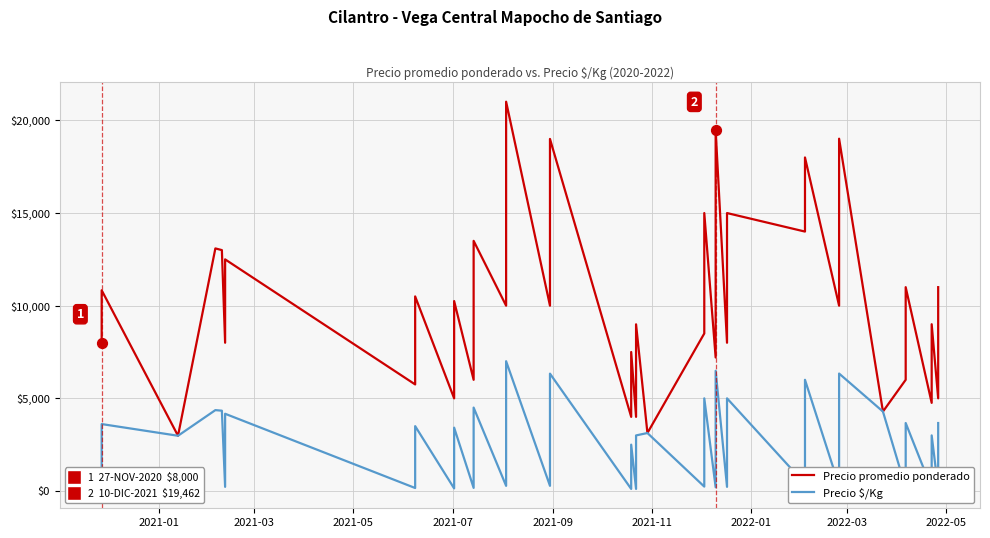

Which series has the widest spread of Y values?

Precio promedio ponderado